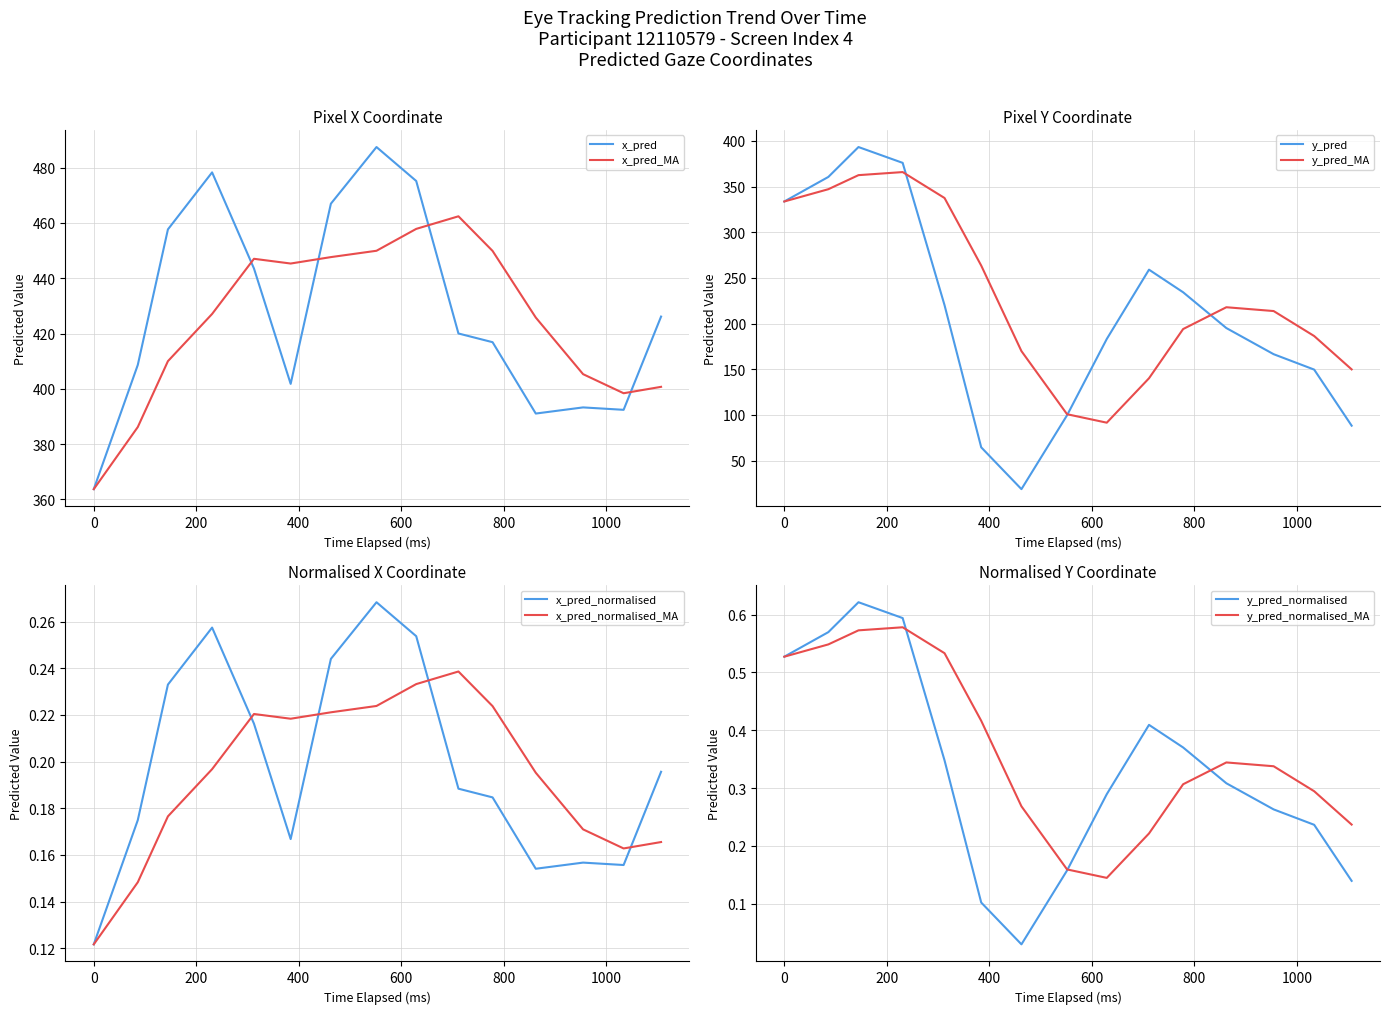

Which series has the largest total across all categories?

x_pred_normalised